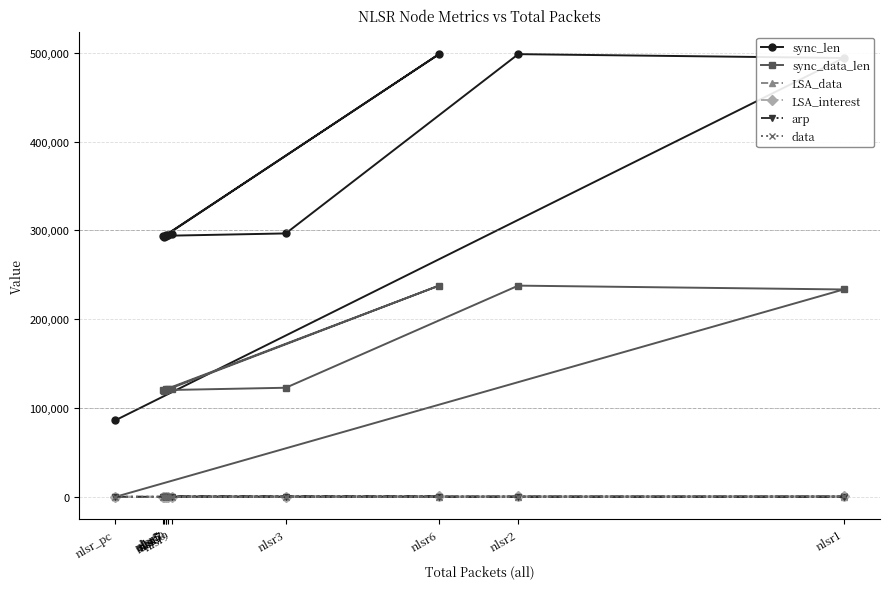

At which category does LSA_data reach its first local peak?

nlsr2